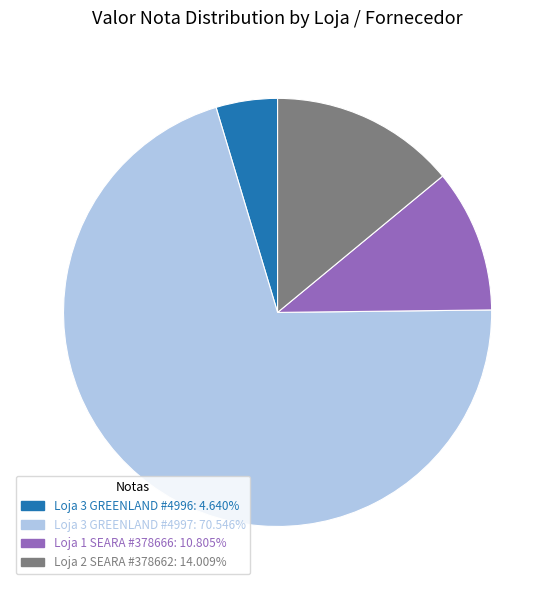

Does Loja 3 GREENLAND #4997: 70.546% account for over 50% of the chart?

Yes